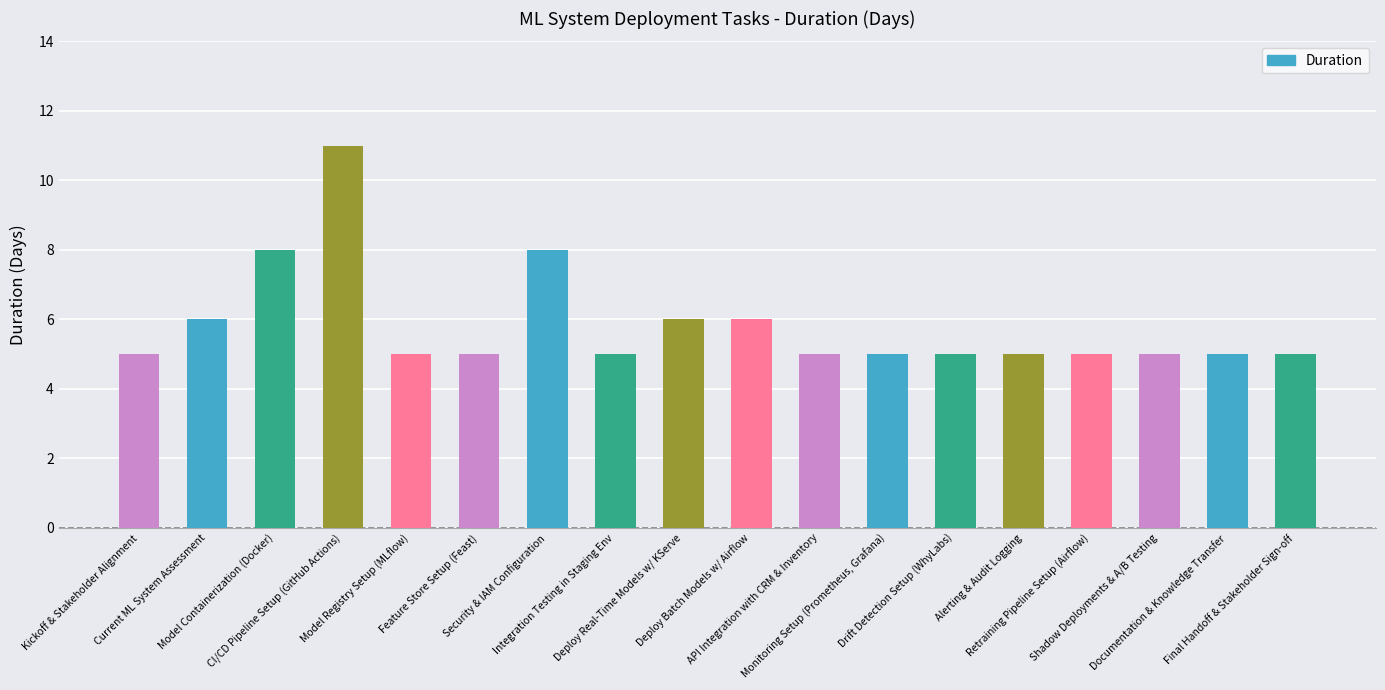

Does the chart contain any negative values?

No